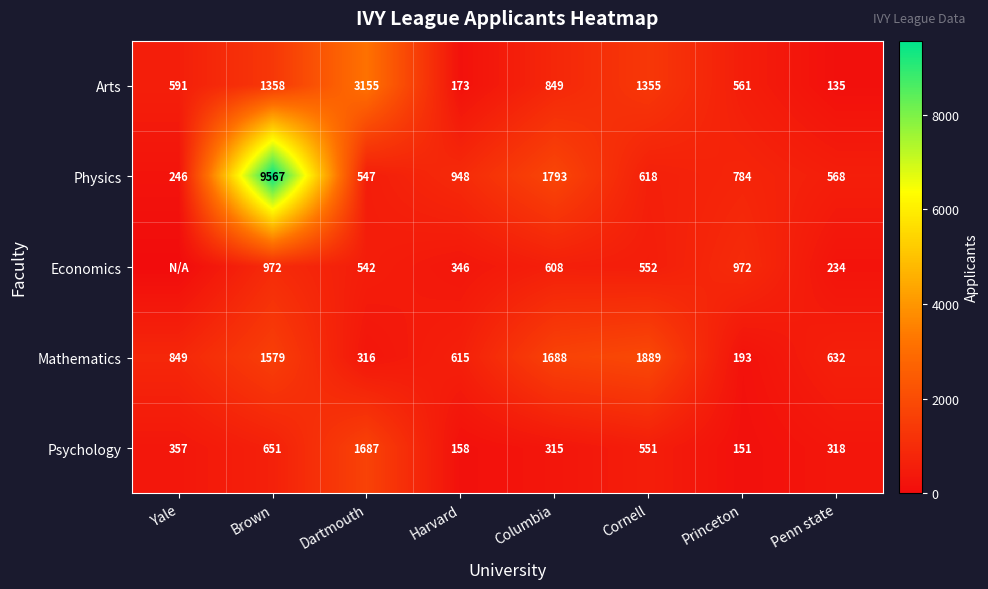

Where is Mathematics nearest to the value 1041?

Yale